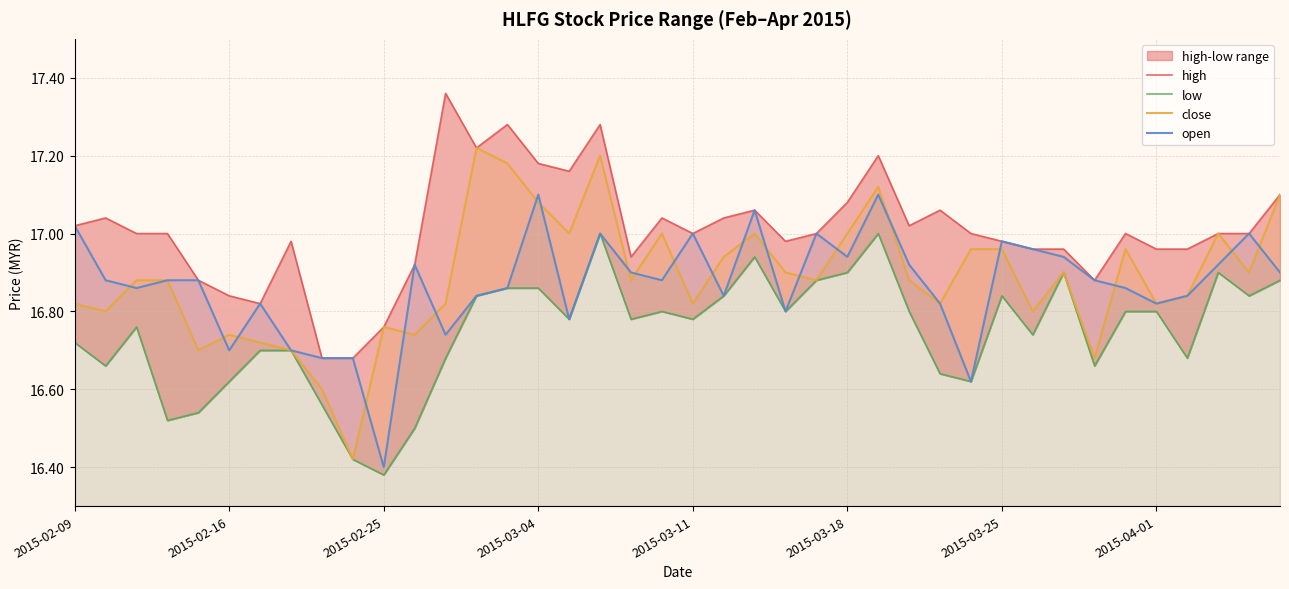

Which category has the lowest value in the open series?

2015-02-25